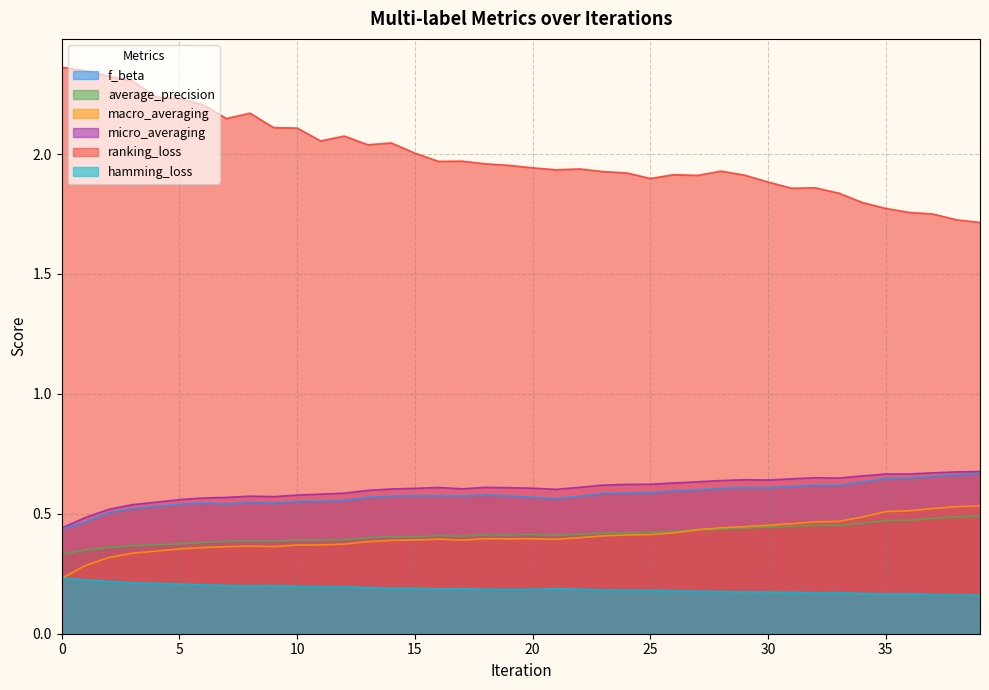

What are all the series names shown in the legend?

f_beta, average_precision, macro_averaging, micro_averaging, ranking_loss, hamming_loss